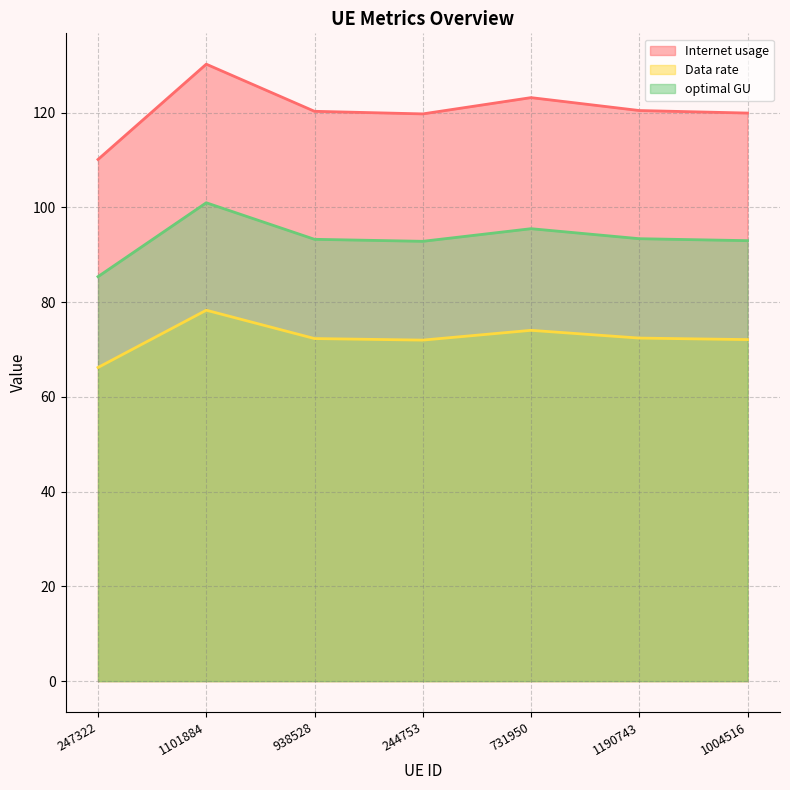

List the series in order of their overall mean, lowest first.

Data rate, optimal GU, Internet usage